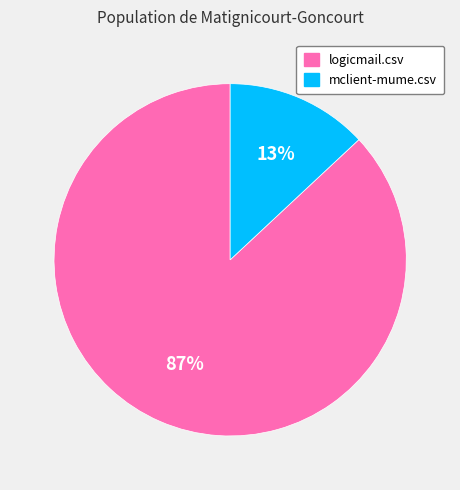

True or false: logicmail.csv accounts for 98% of the total.

False